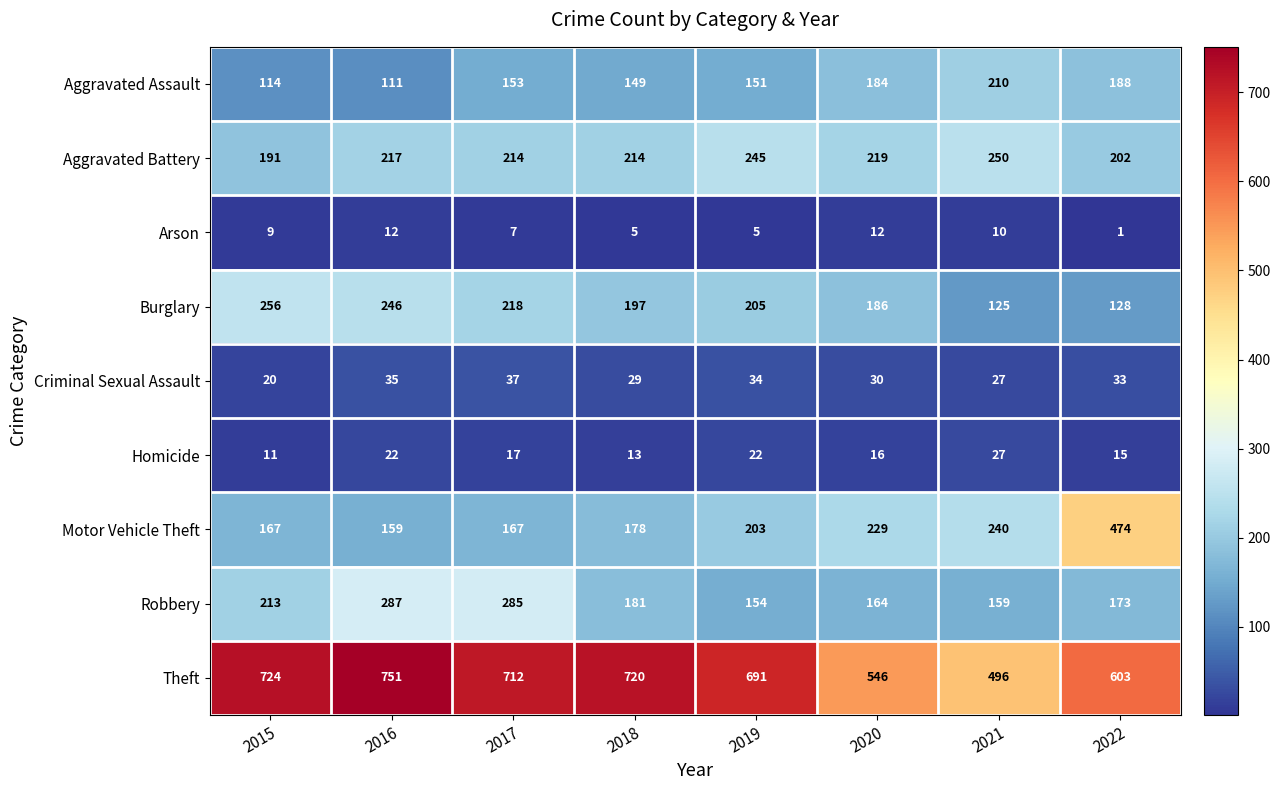

At which category is the sum across all series the highest?

2016